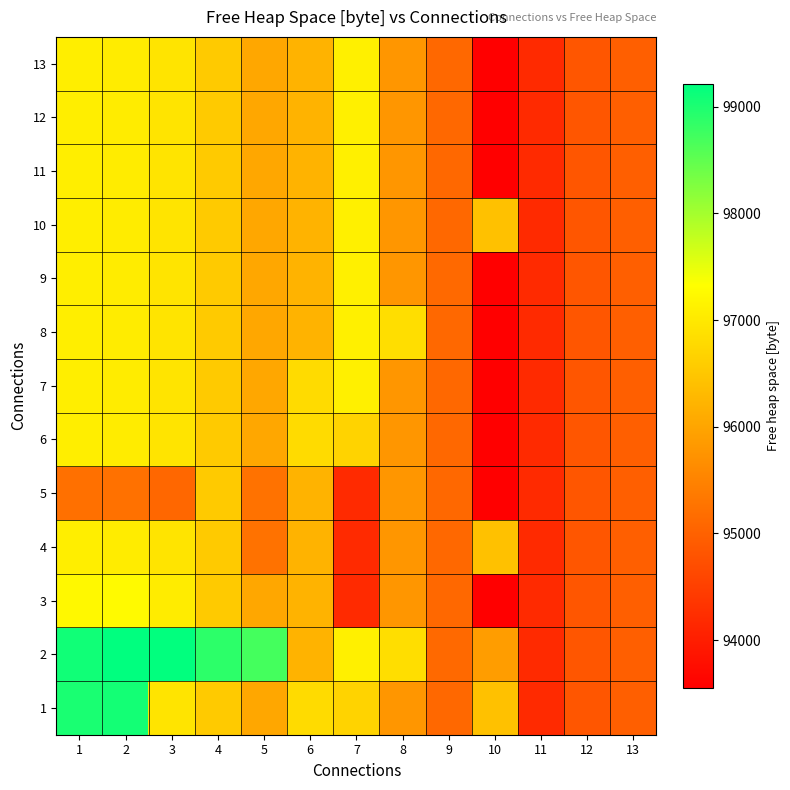

Rank the series at 9 from highest to lowest value.

2, 9, 1, 3, 4, 5, 6, 7, 8, 10, 11, 12, 13